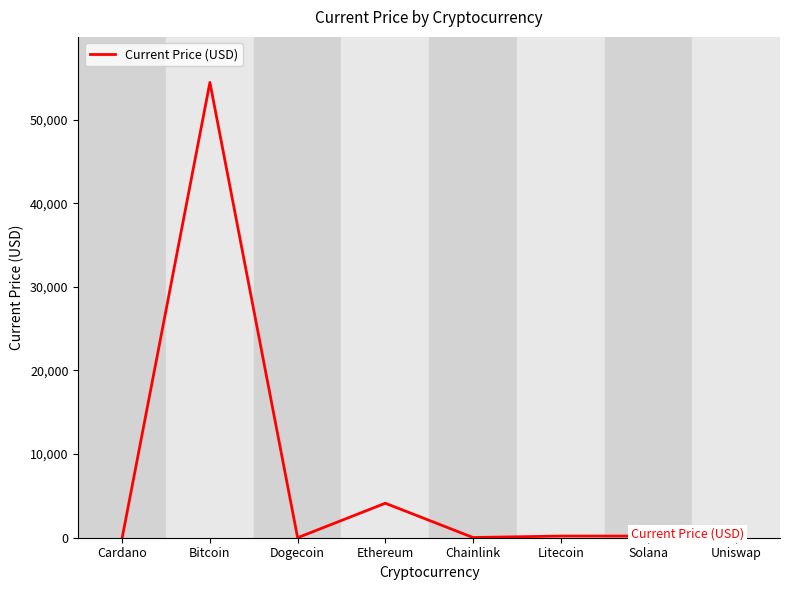

What is the greatest value displayed?

54444.0